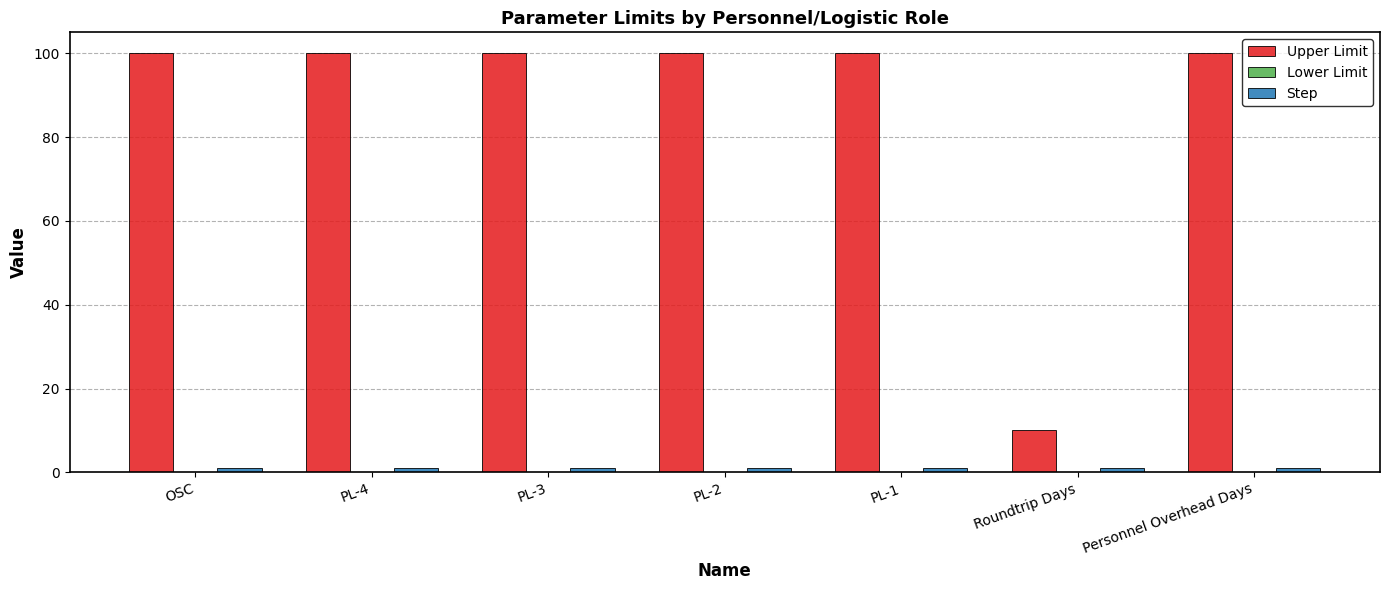

What is the highest value of the Upper Limit series?

100